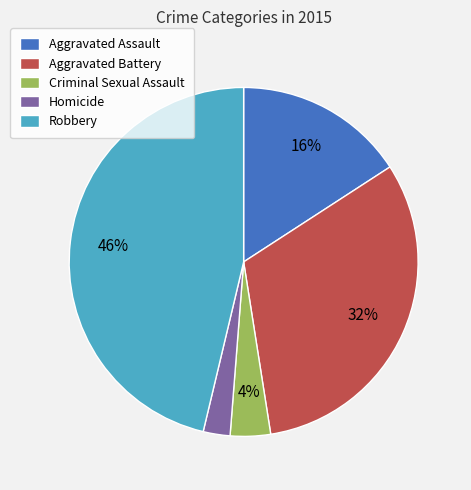

Between Criminal Sexual Assault and Homicide, which is larger?

Criminal Sexual Assault